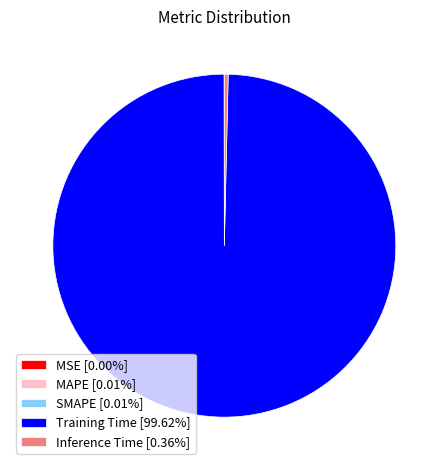

Combined, do Training Time [99.62%] and Inference Time [0.36%] account for over 50%?

Yes